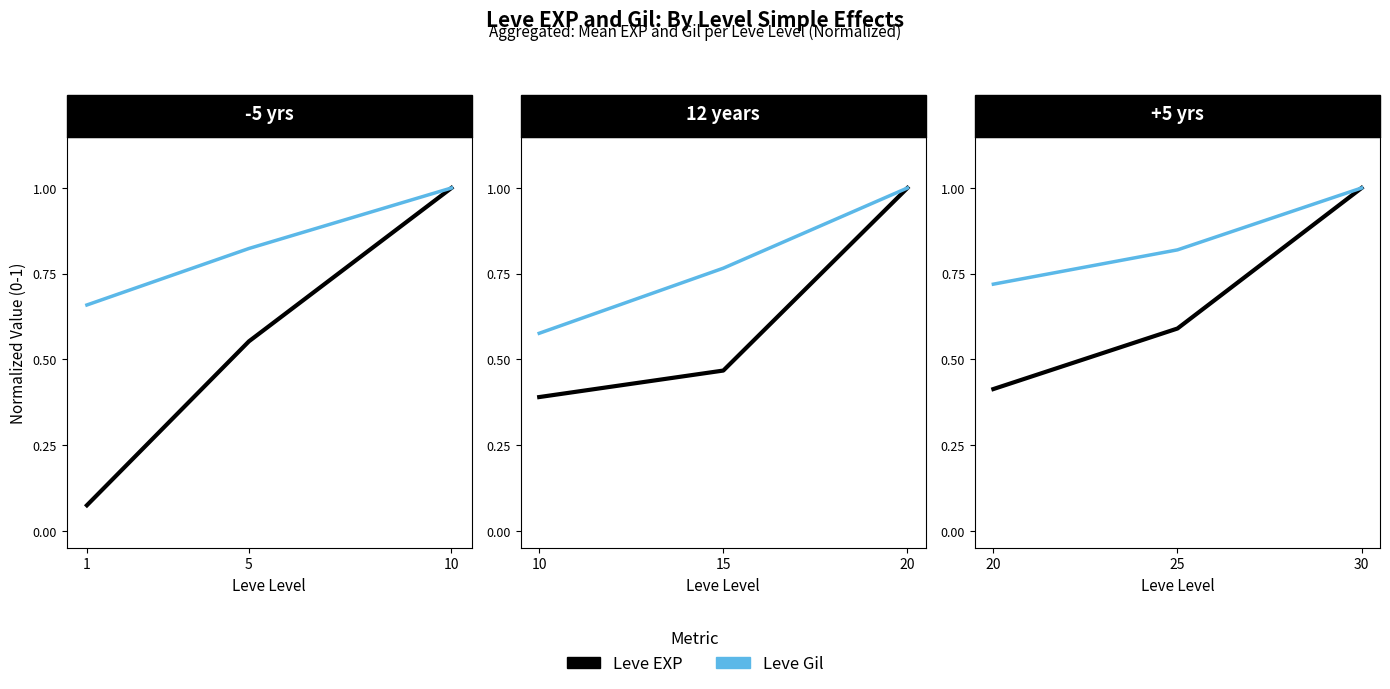

Which series has the largest total across all categories?

Leve Gil (norm)